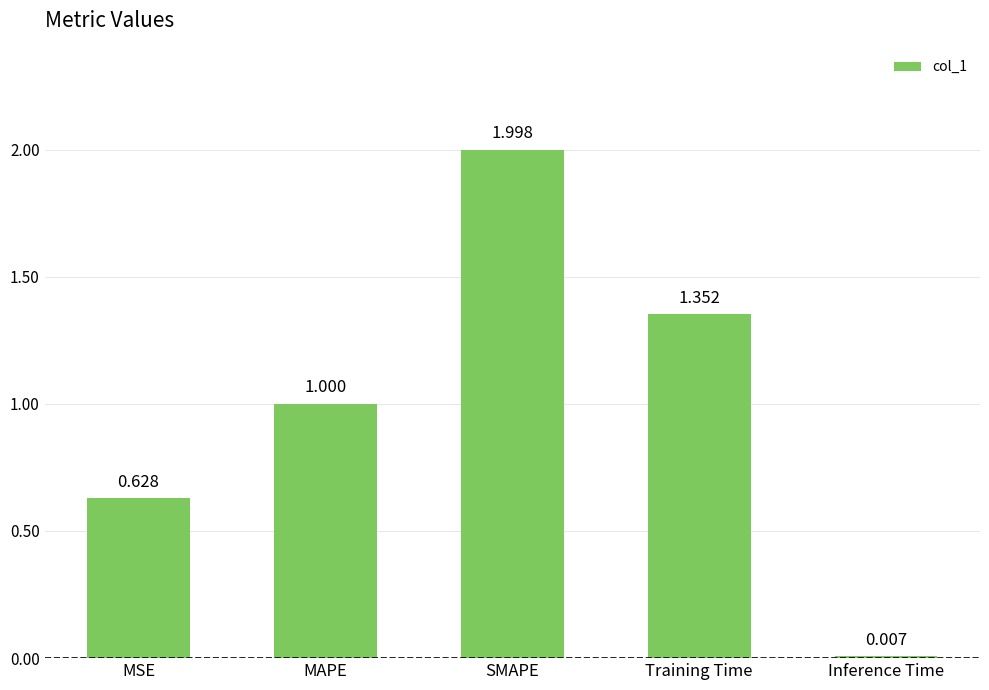

How many series are shown in this chart?

1